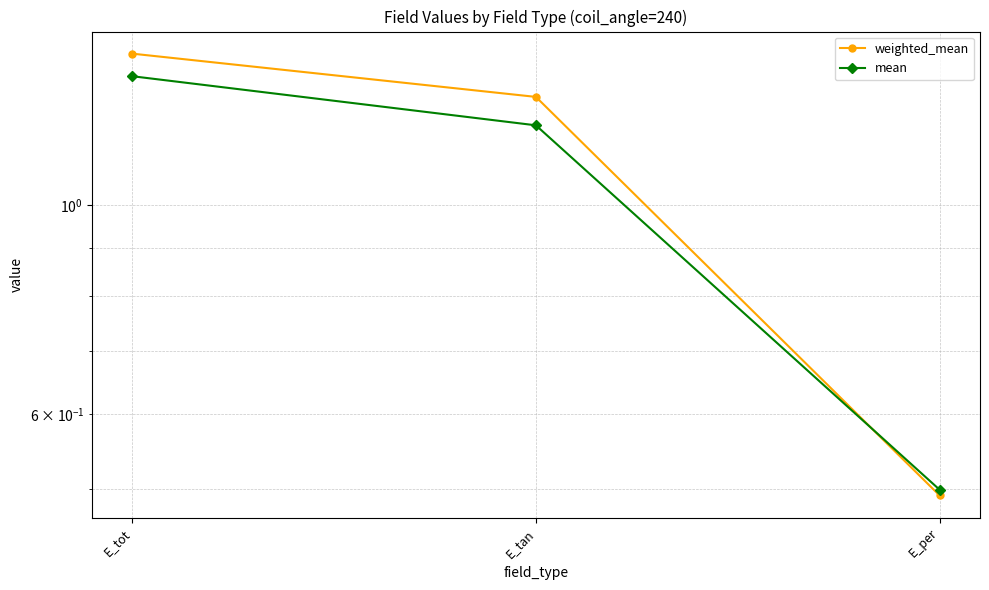

At which category does the chart reach its minimum across all series?

E_per